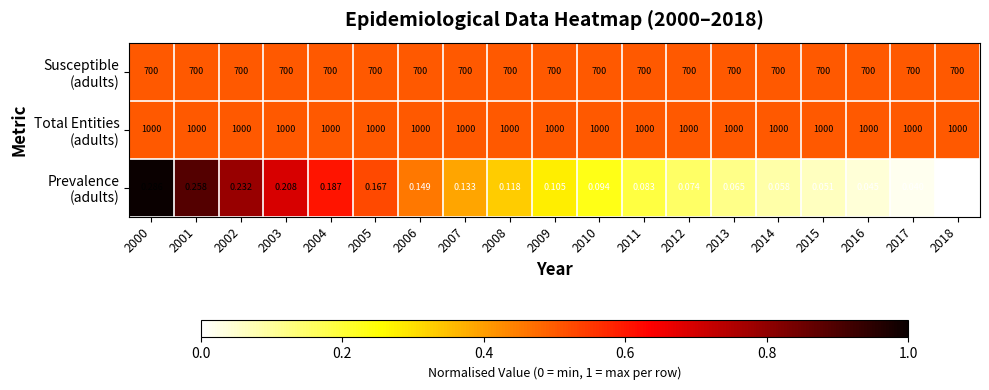

At which category does the chart reach its peak across all series?

2000